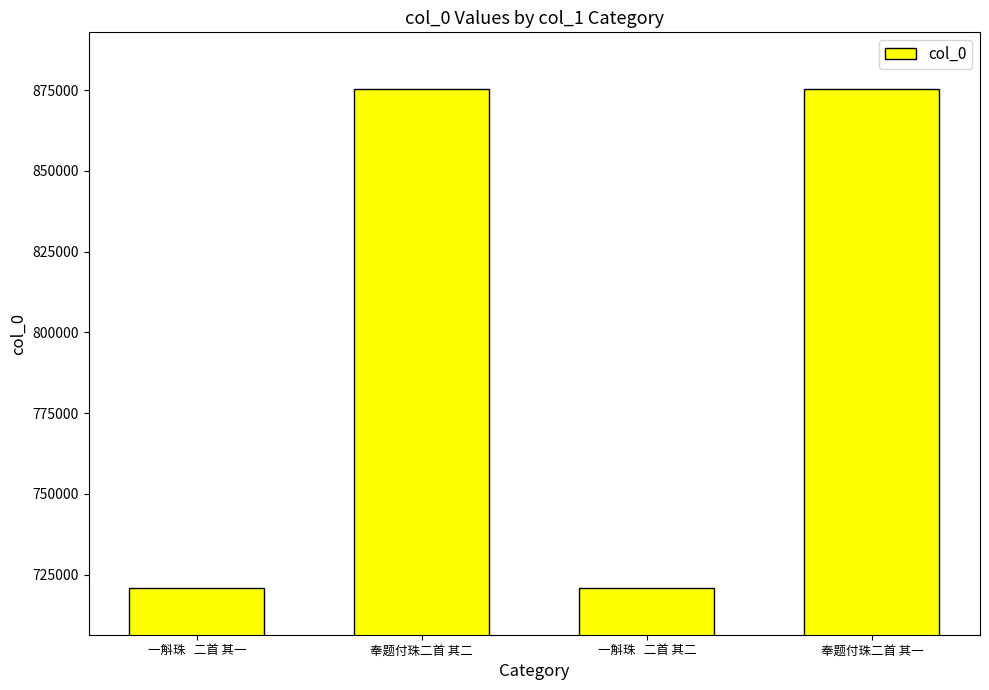

What is the label of the 2nd bar from the left?

奉题付珠二首 其二